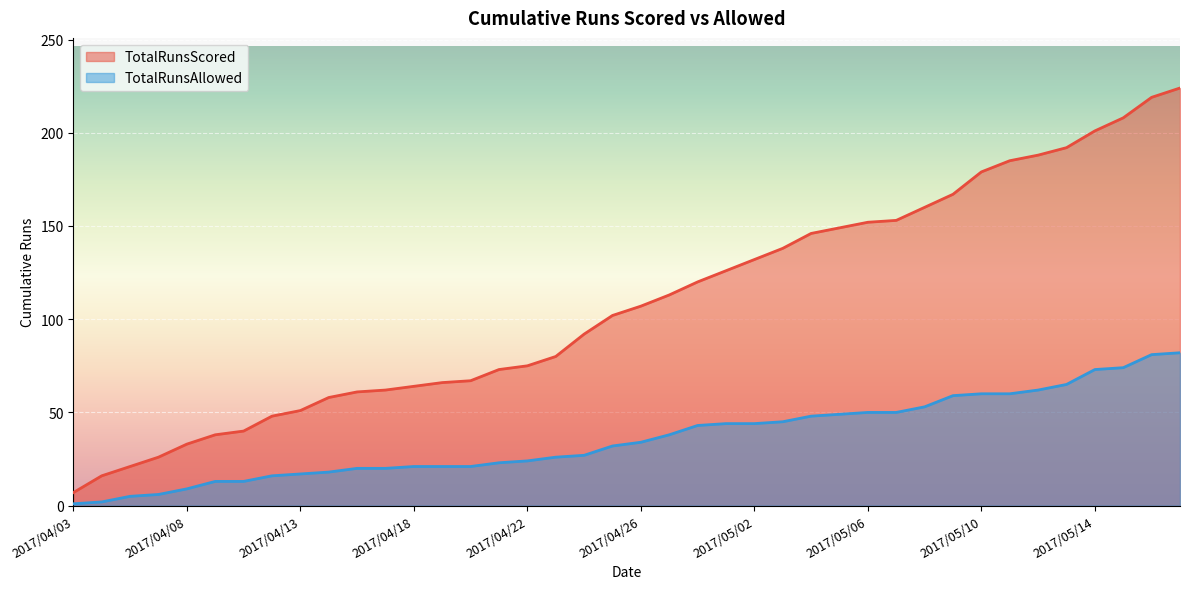

How many lines are shown in the chart?

2